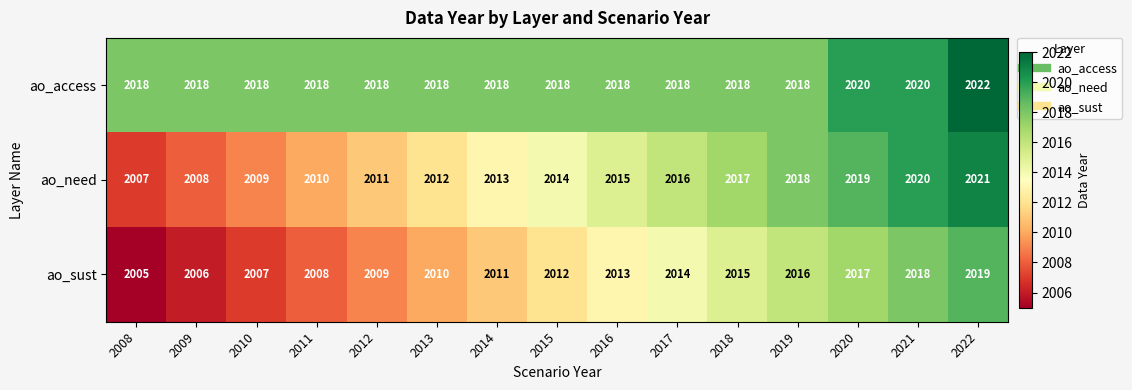

Which label corresponds to the largest value in the chart?

2022